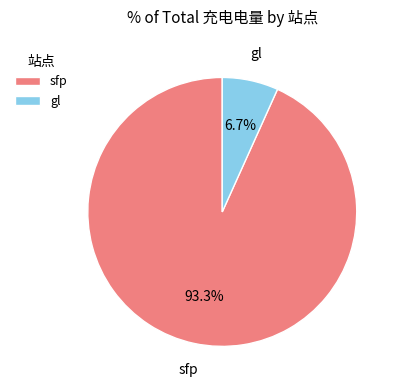

How many segments does this pie chart have?

2